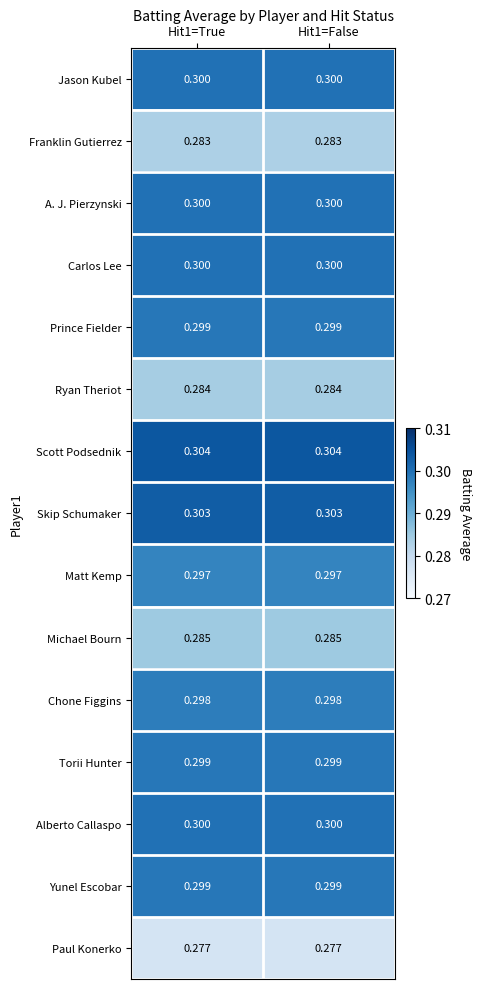

Which series has the largest total across all categories?

Scott Podsednik